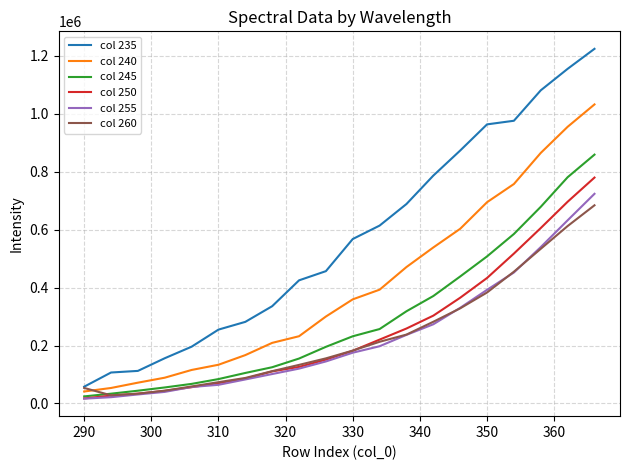

What is the maximum value shown in the chart?

1223398.1